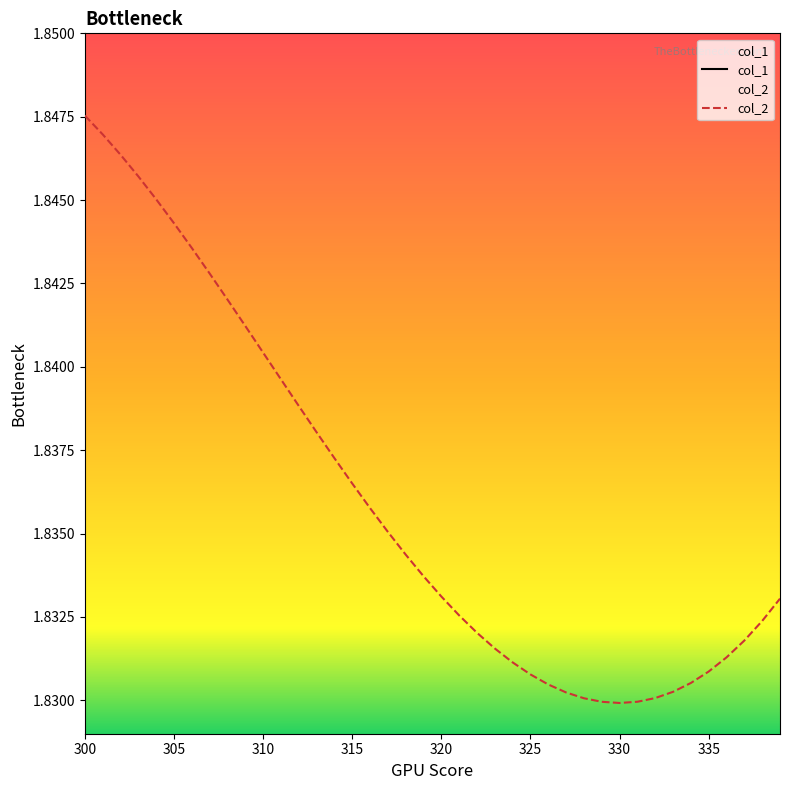

What are all the series names shown in the legend?

col_1, col_2